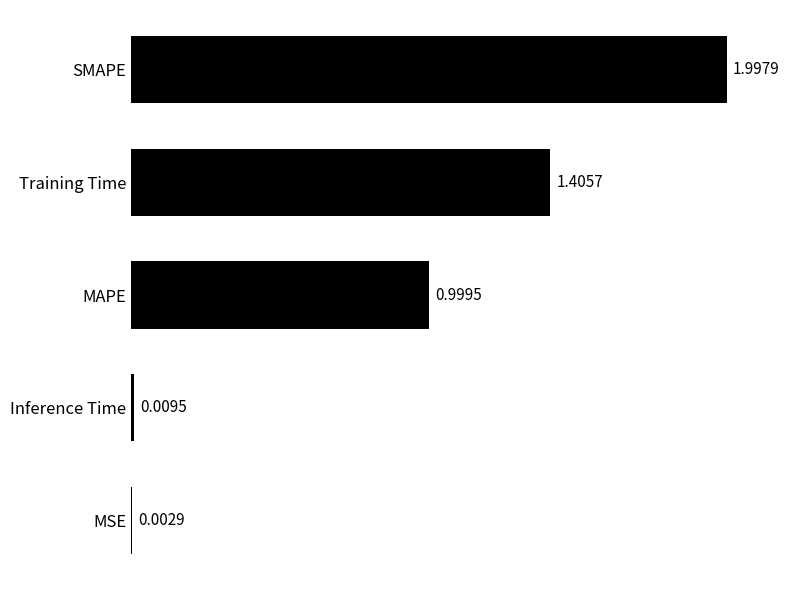

What is the sum of all values?

4.4